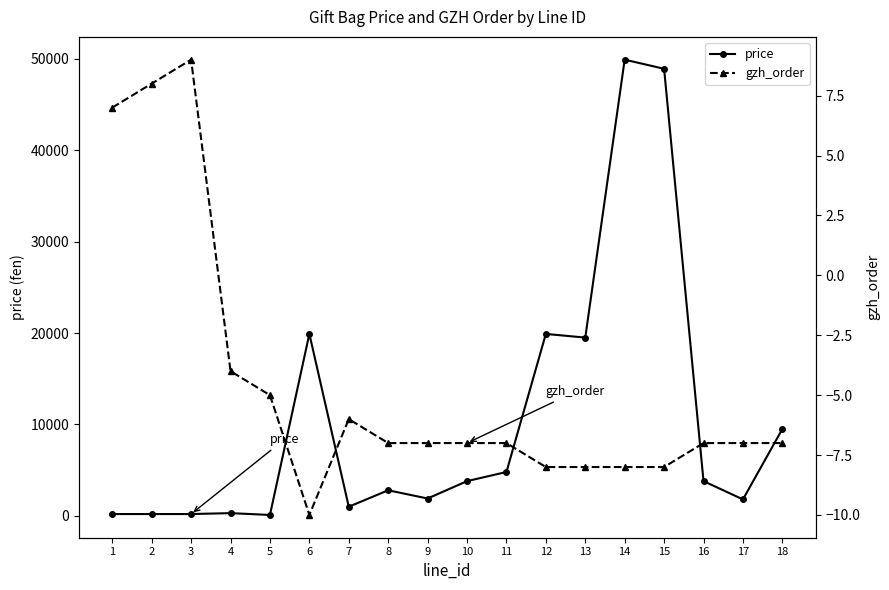

Reading left to right, extract all data points from this chart.

price: 1=200	2=200	3=200	4=300	5=100	6=19900	7=1000	8=2800	9=1900	10=3800	11=4800	12=19900	13=19500	14=49900	15=48900	16=3800	17=1800	18=9500
gzh_order: 1=7	2=8	3=9	4=-4	5=-5	6=-10	7=-6	8=-7	9=-7	10=-7	11=-7	12=-8	13=-8	14=-8	15=-8	16=-7	17=-7	18=-7